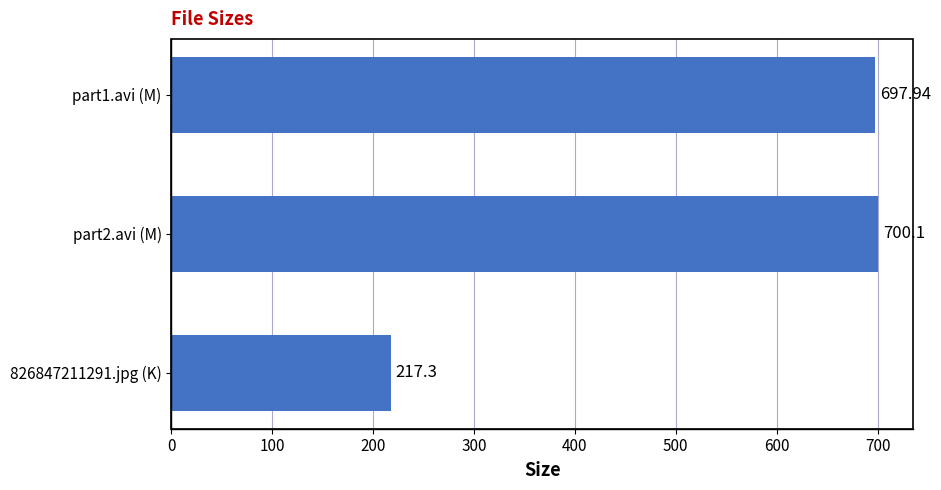

Count the number of data series in this chart.

1